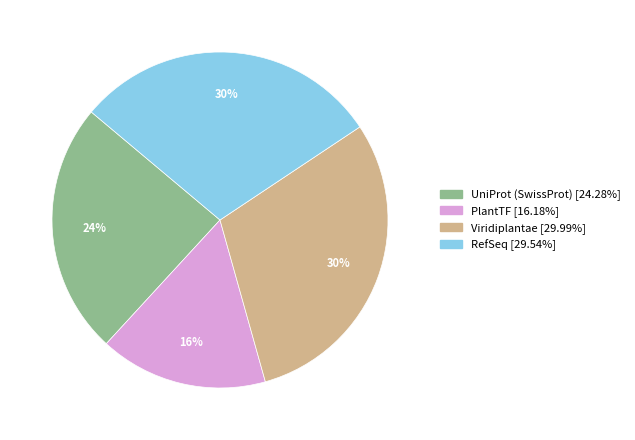

Does RefSeq account for over 50% of the chart?

No